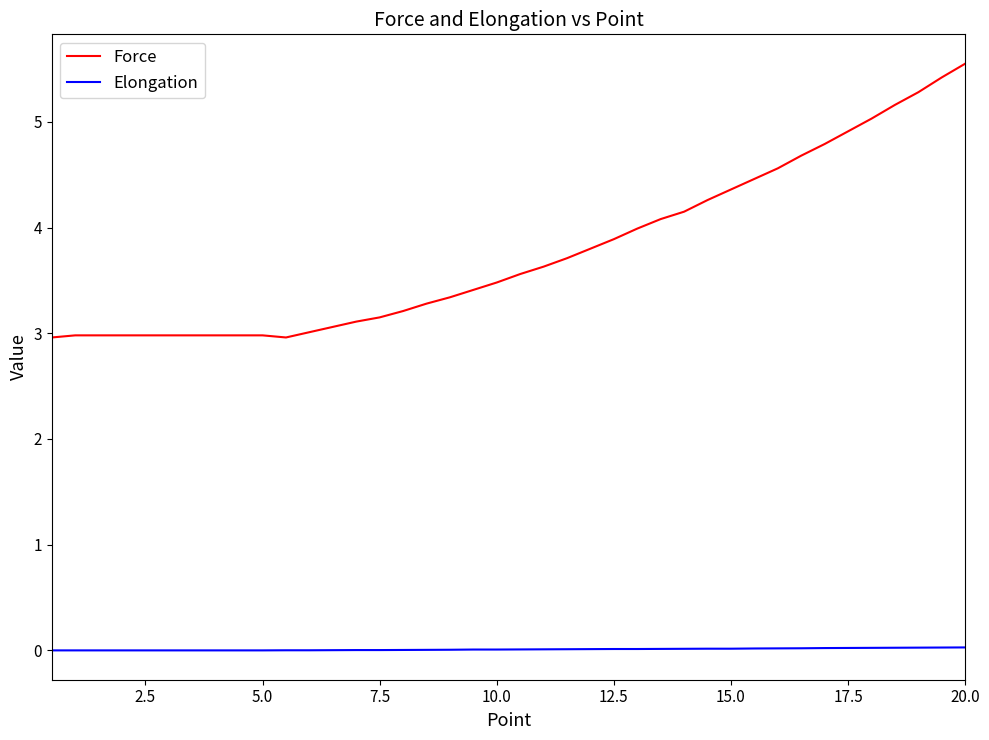

Is this an area chart (filled region under the line)?

No